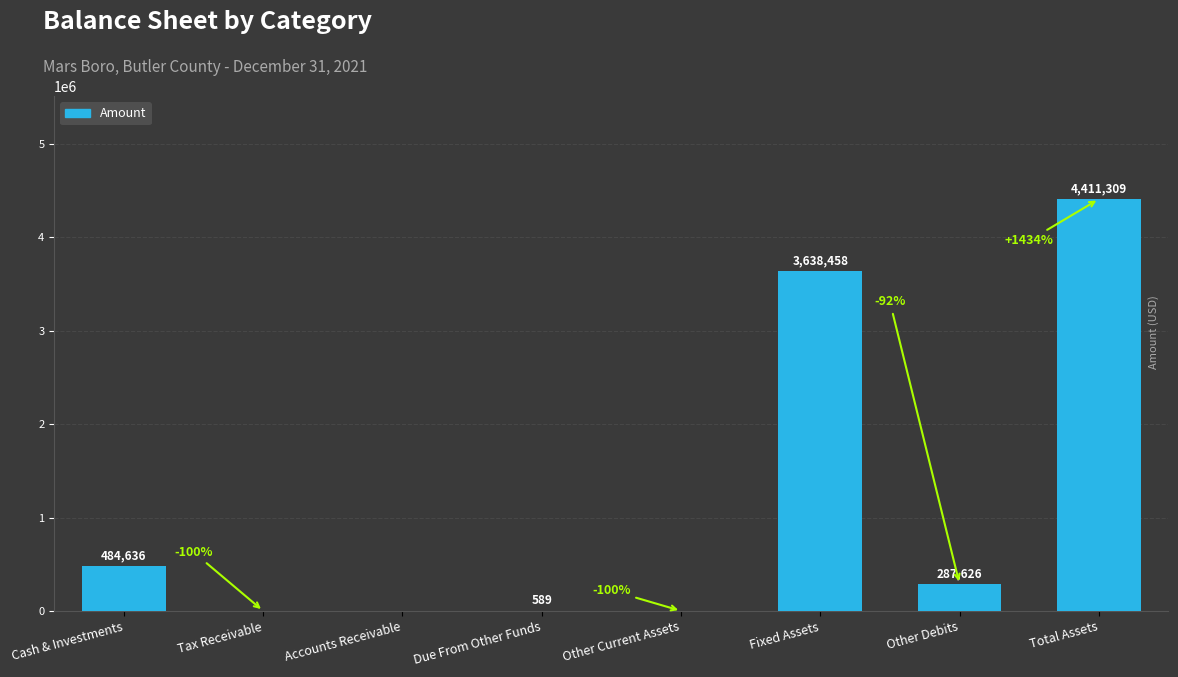

What is the average value?

1102827